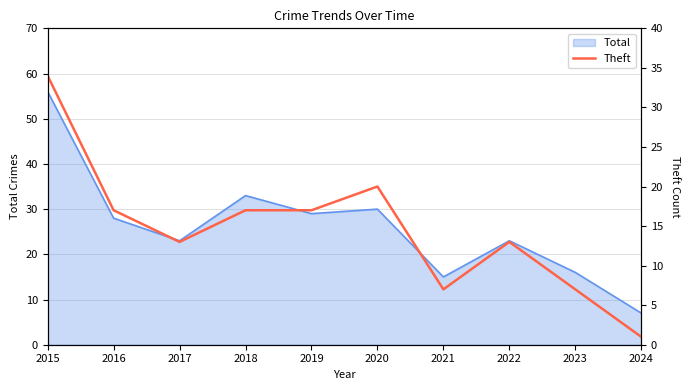

What is the minimum value for Total?

7